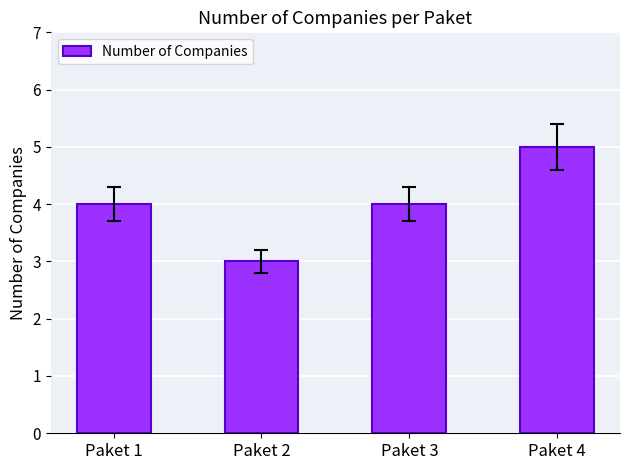

The value at Paket 2 is 3. True or false?

True